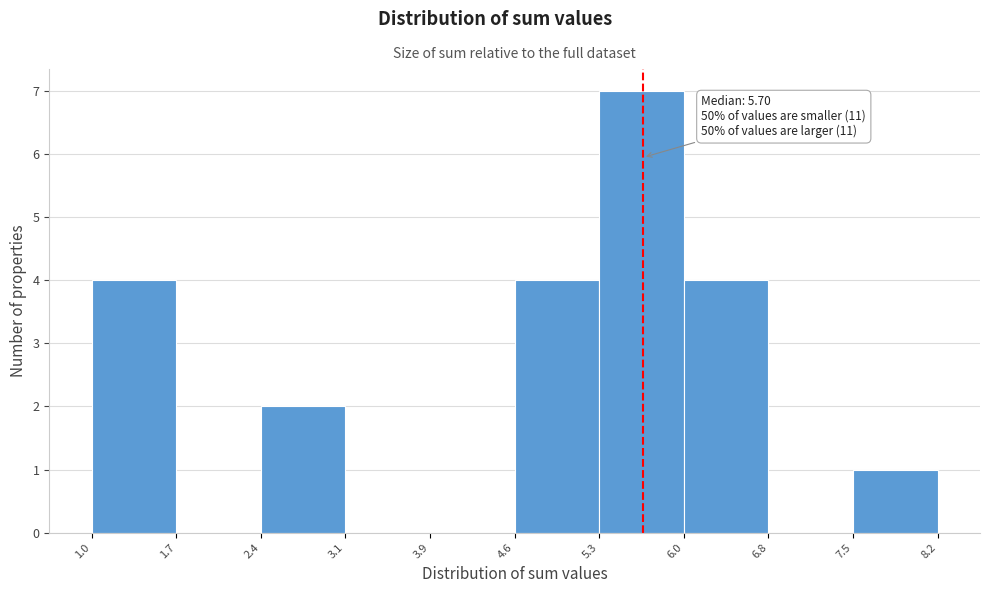

Over which range of the x-axis is the bar tallest?

5.3 to 6.0